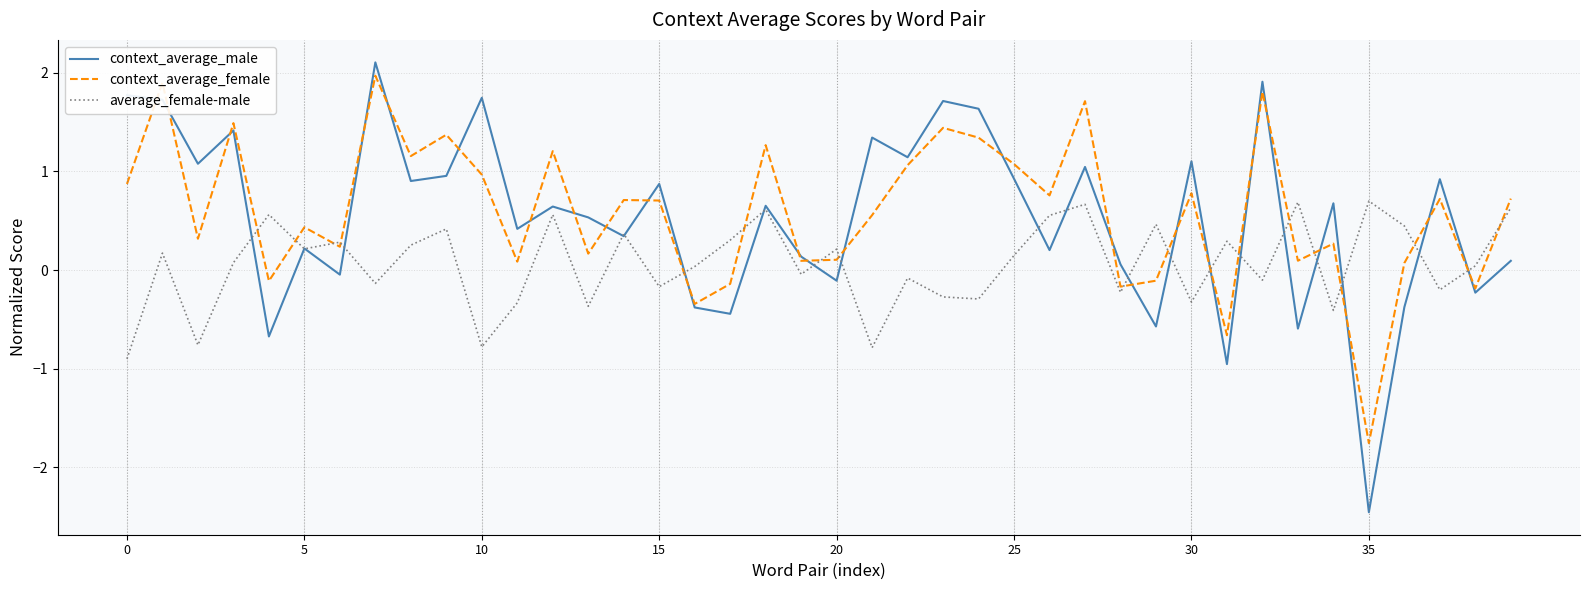

What is the minimum value shown in the chart?

-2.5